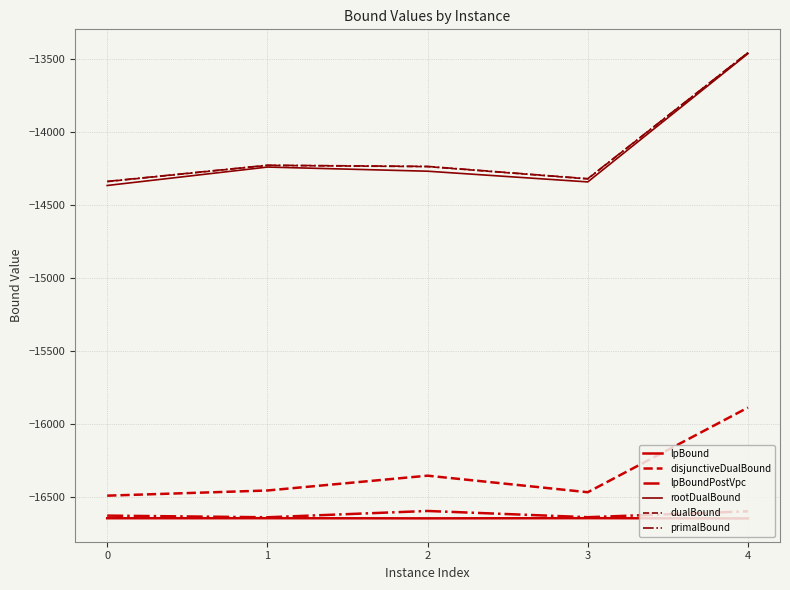

True or false: lpBound and rootDualBound intersect in this chart.

False